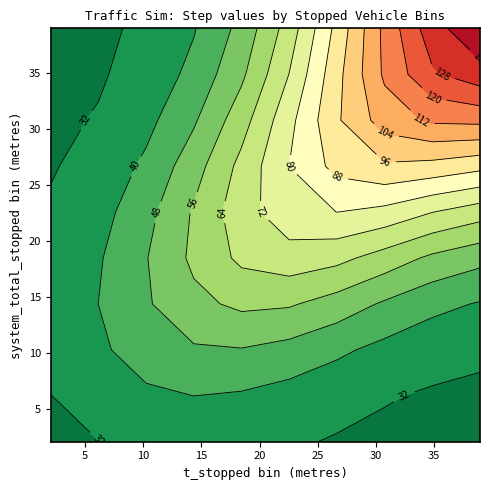

The value of system_total_stopped at 33 is 55. True or false?

False